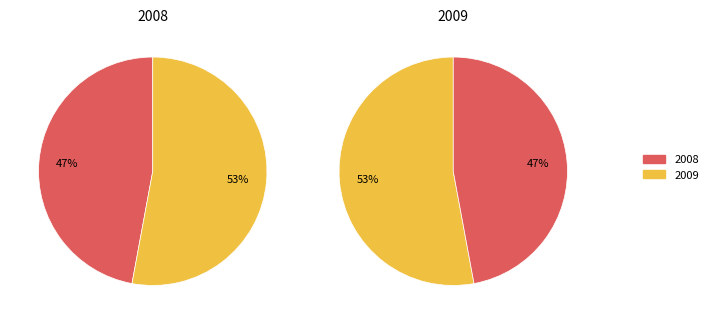

What is the ratio of the value at 2008 to the value at 2009?

0.9